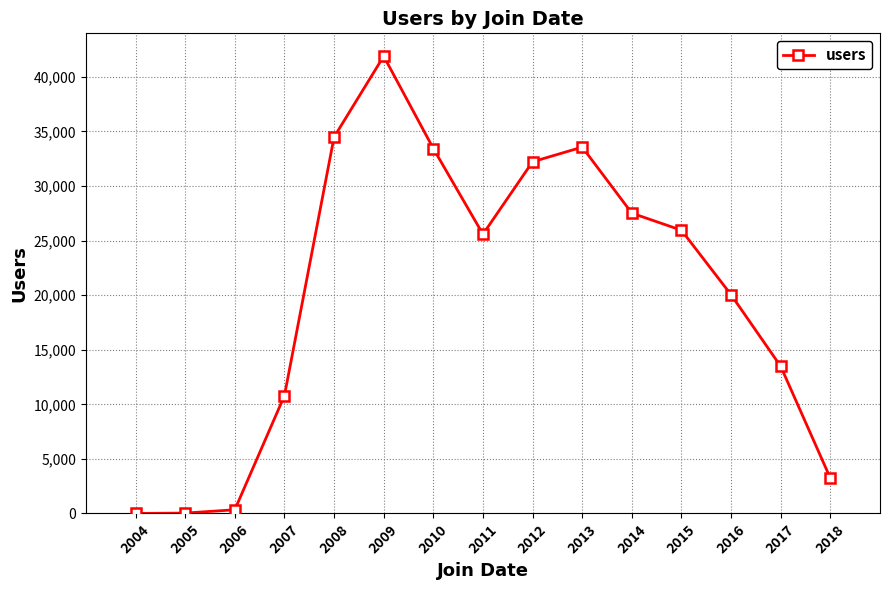

At which label is the value closest to 20947?

2016